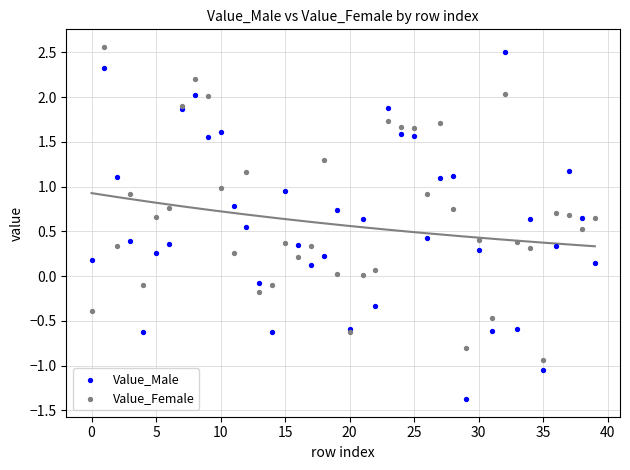

Which series contains the highest Y value?

Value_Female